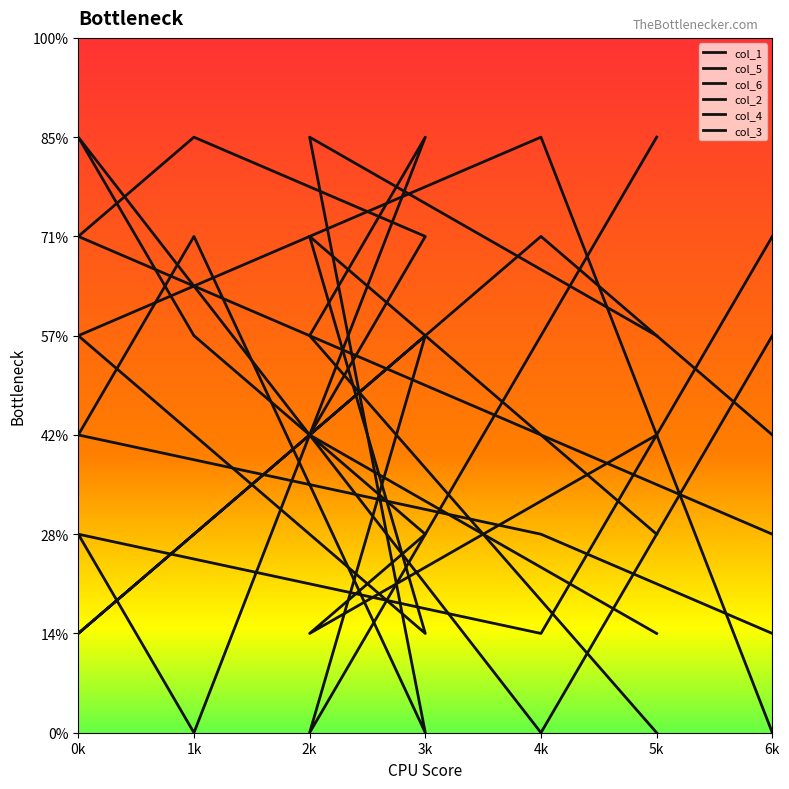

How many data points does each series have?

7